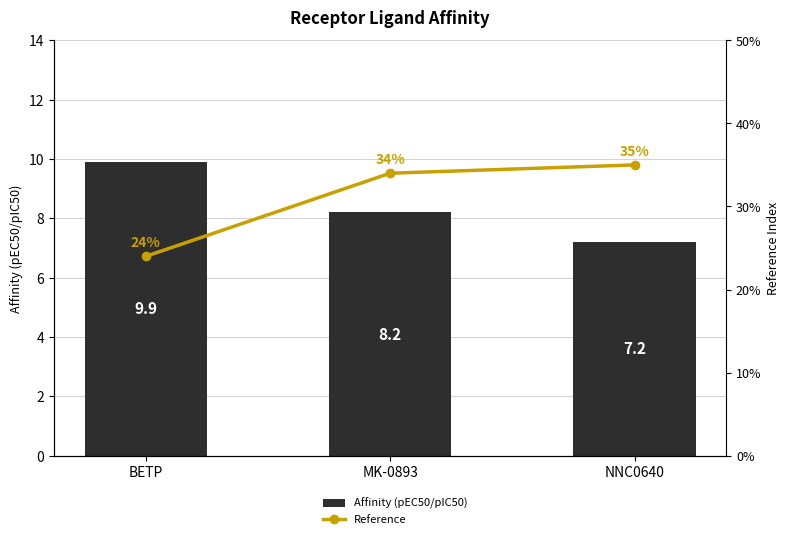

What is the average value of the Affinity (pEC50/pIC50) series?

8.4